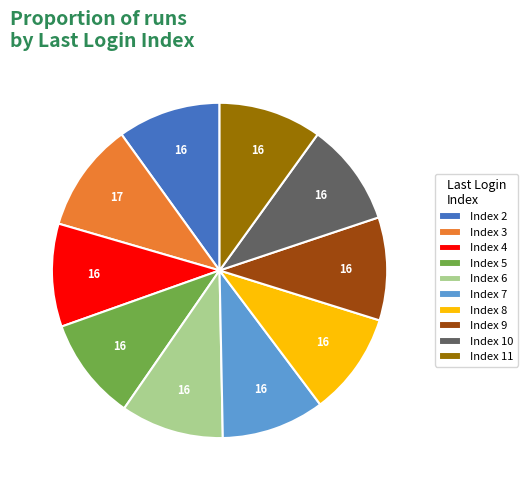

Which category has the biggest portion of the pie?

Index 3